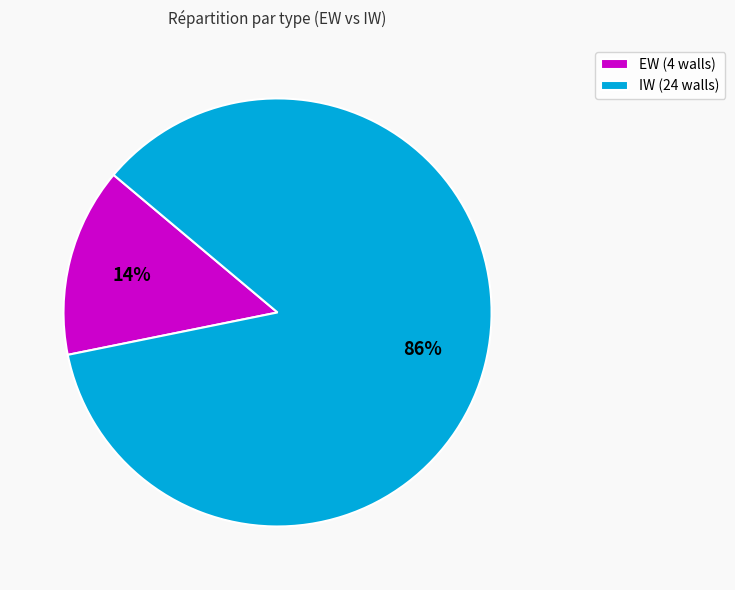

Which slice is the smallest?

EW